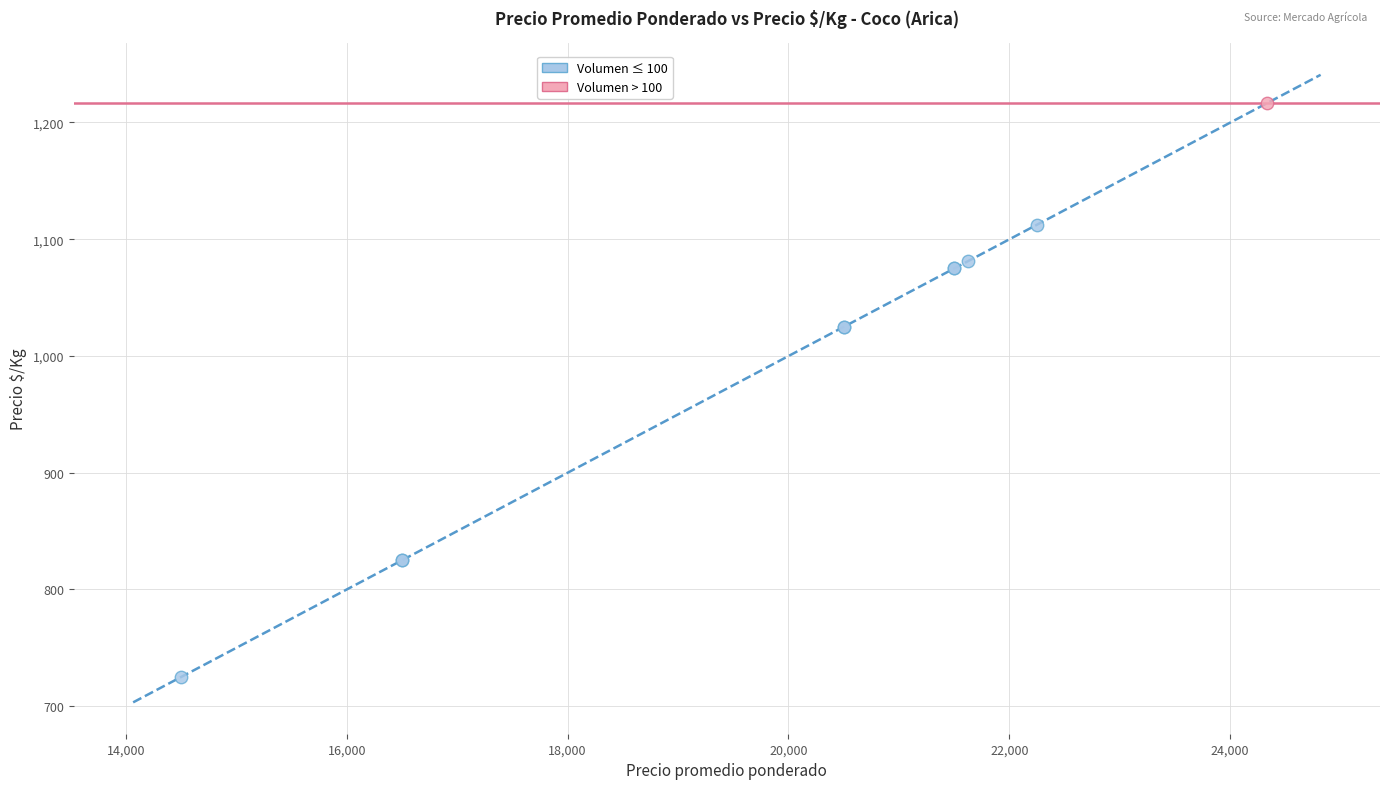

What are all the series names shown in the legend?

Volumen ≤ 100, Volumen > 100